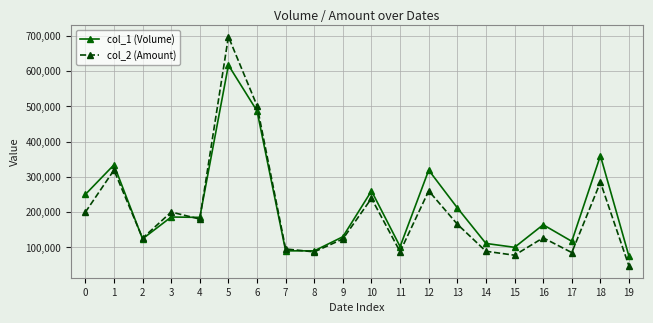

What is the difference between the maximum and minimum values in the col_2 (Amount) series?

651300